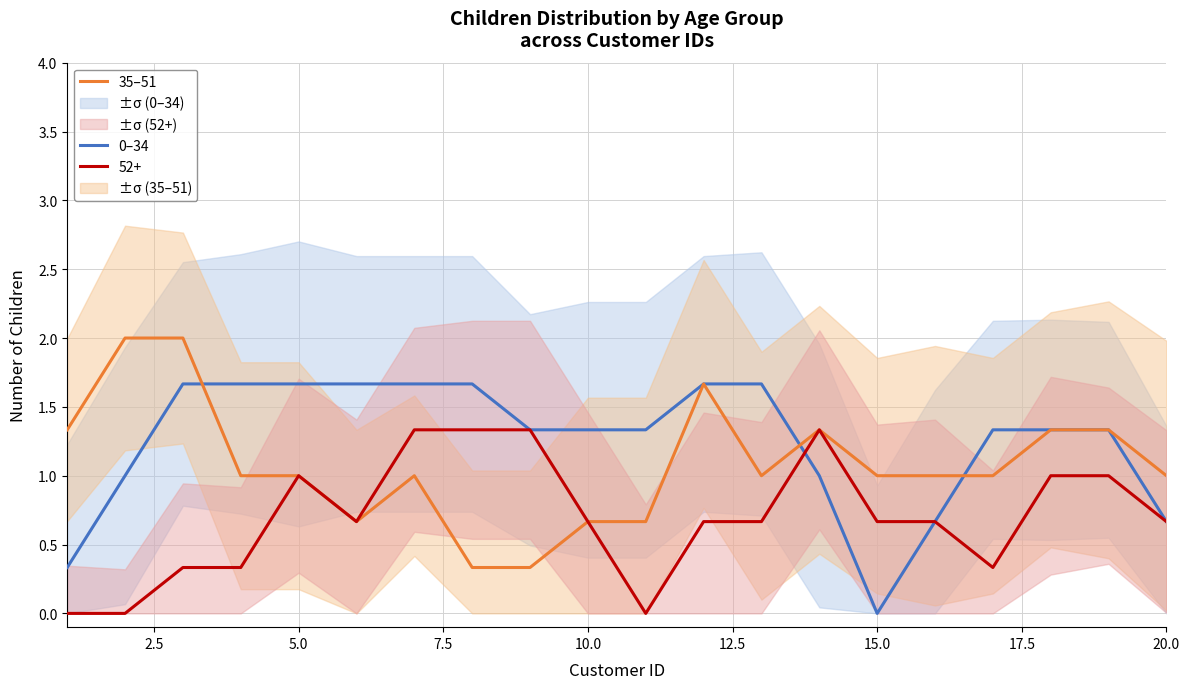

True or false: 35–51 has a value of 1.0 at 15.0.

True